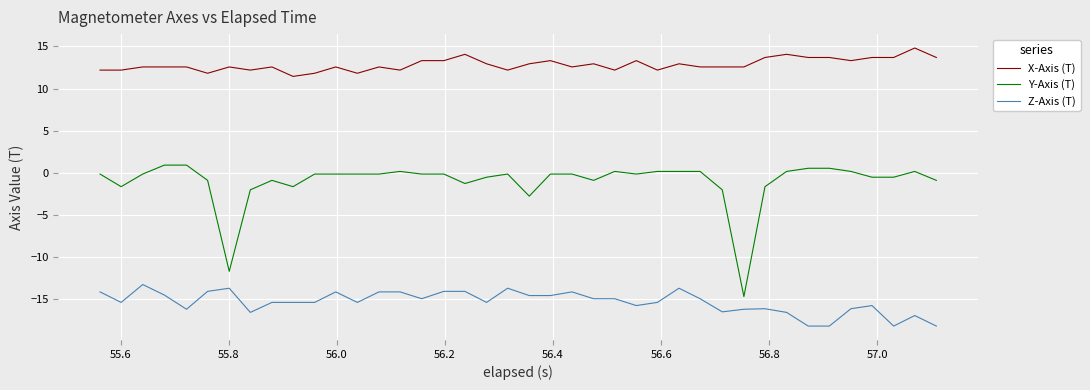

True or false: X-Axis (T) and Y-Axis (T) cross at least once.

False